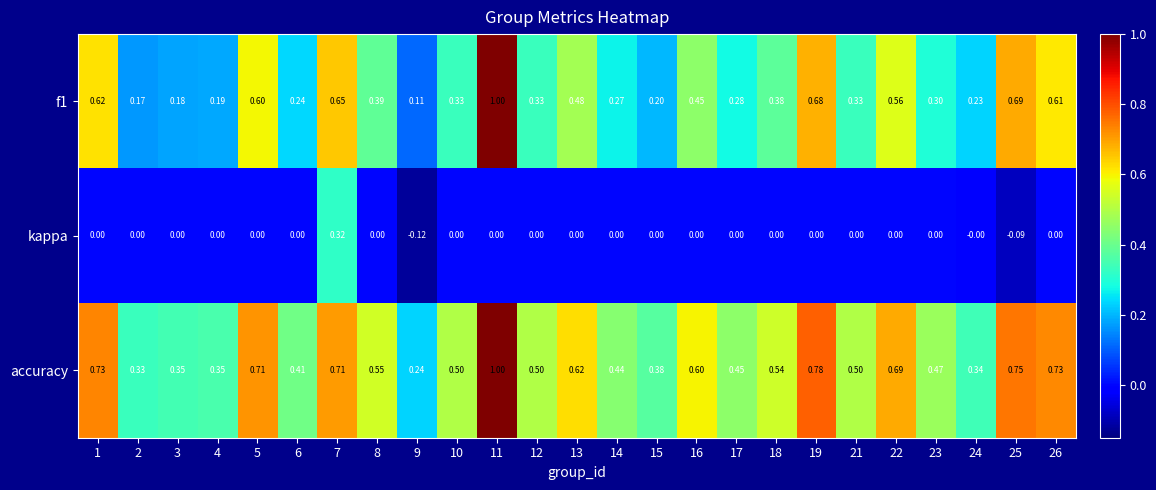

Which series has the largest total across all categories?

accuracy